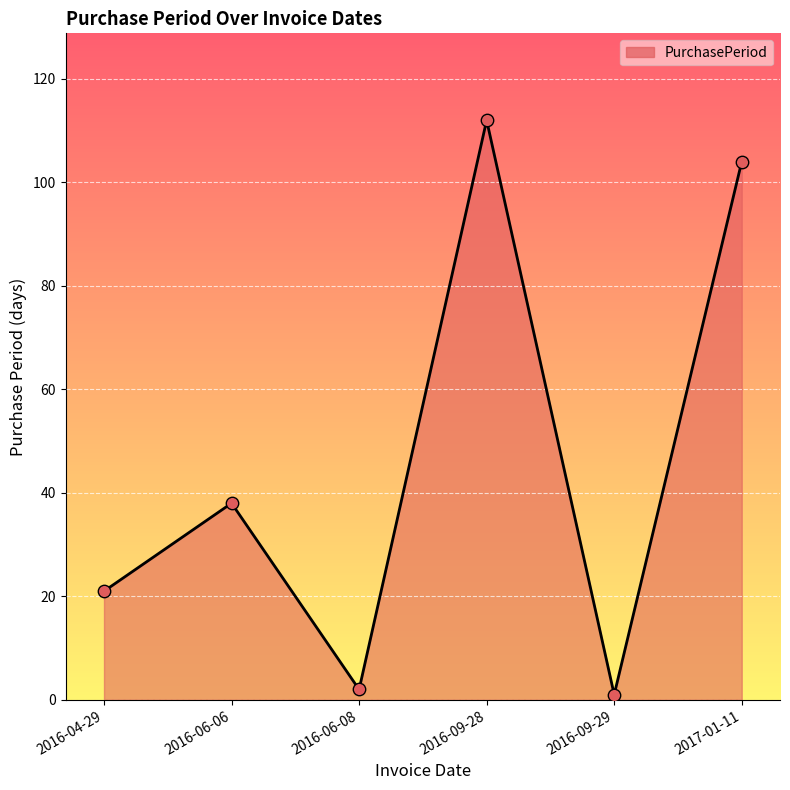

Which has a higher value, 2016-06-06 or 2016-06-08?

2016-06-06